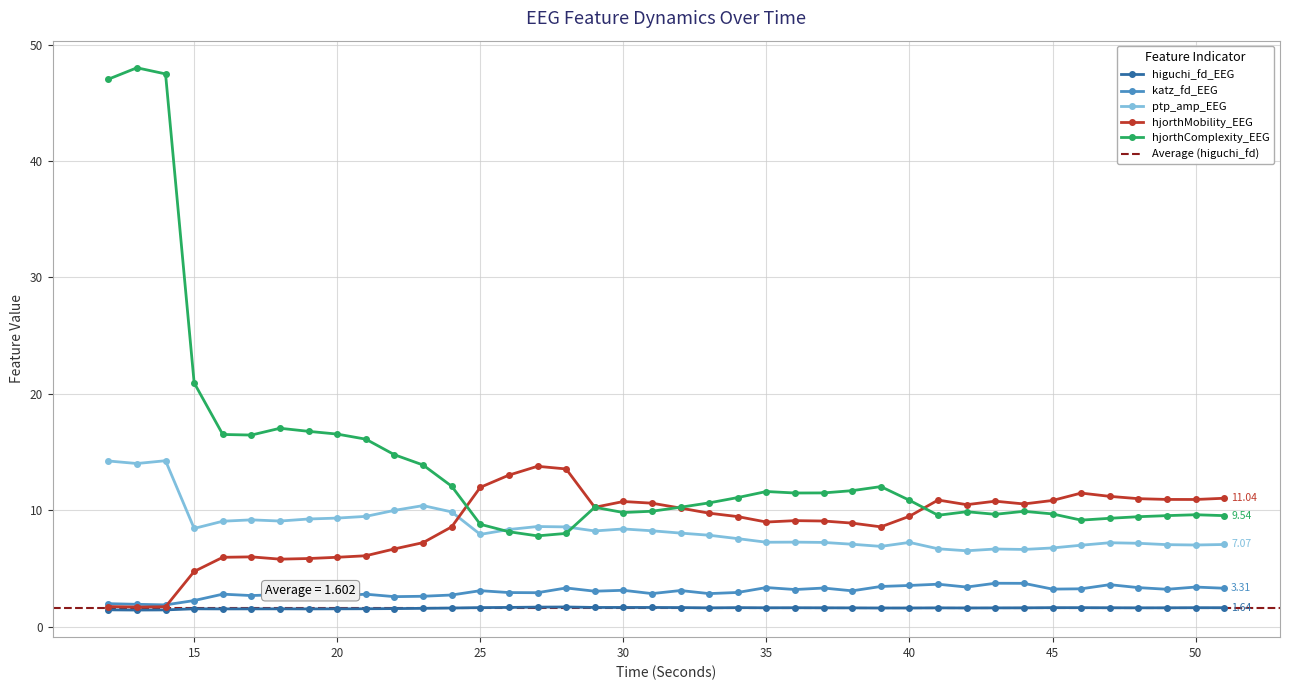

What are all the series names shown in the legend?

higuchi_fd_EEG, katz_fd_EEG, ptp_amp_EEG, hjorthMobility_EEG, hjorthComplexity_EEG